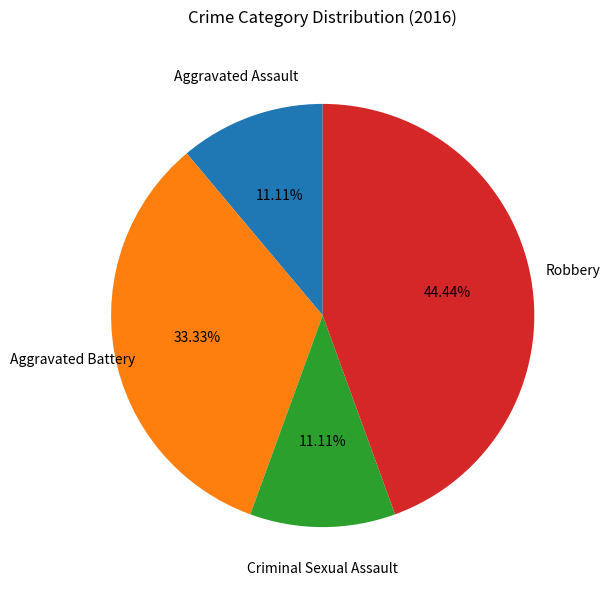

Is there a majority slice in this chart?

No